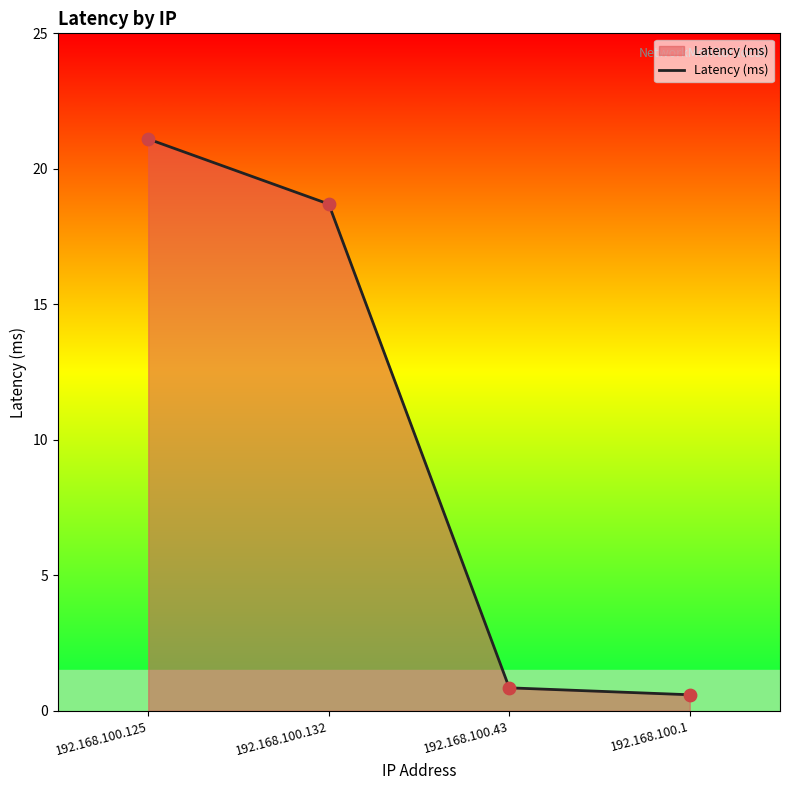

What is the ratio of the value at 192.168.100.125 to the value at 192.168.100.132?

1.1